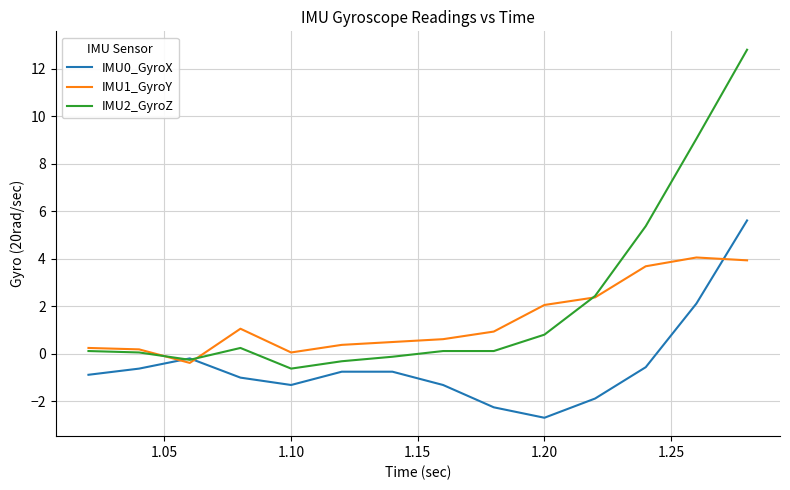

What is the lowest value of the IMU1_GyroY series?

-0.4